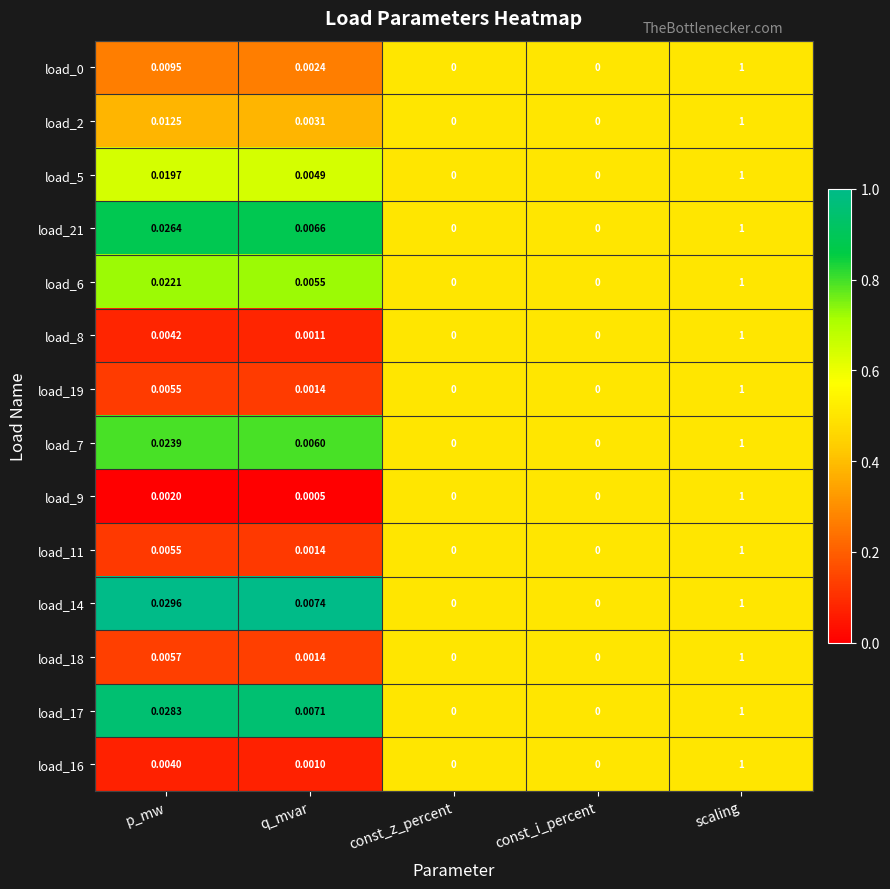

Which category has the highest value across all series?

scaling